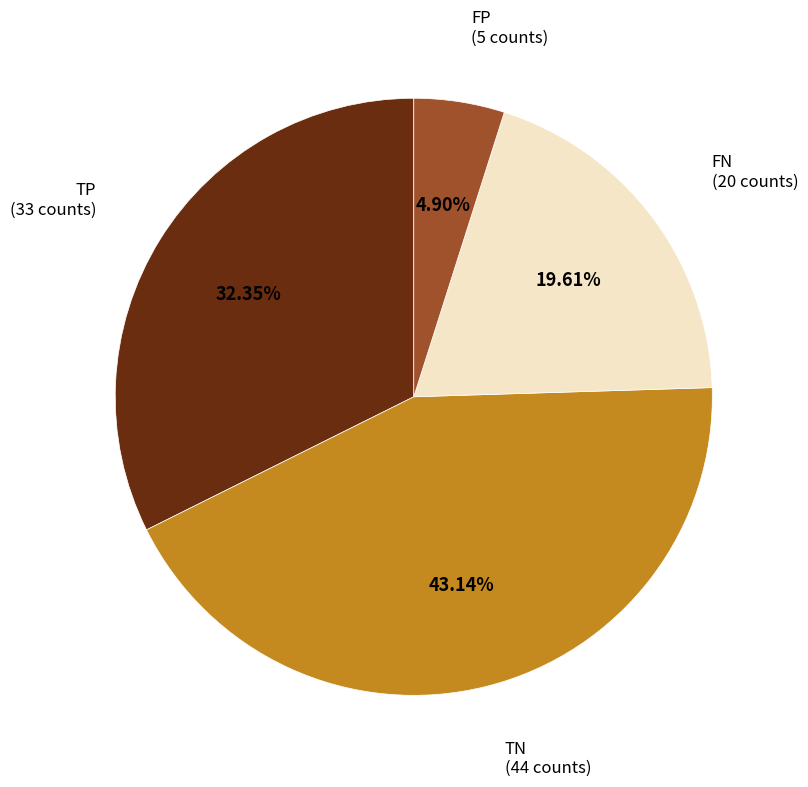

To the nearest percent, what portion does FN represent?

20%